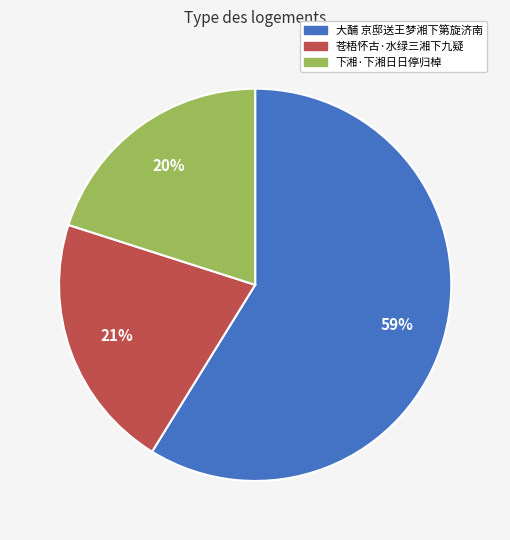

What is the largest slice in the pie chart?

大酺 京邸送王梦湘下第旋济南